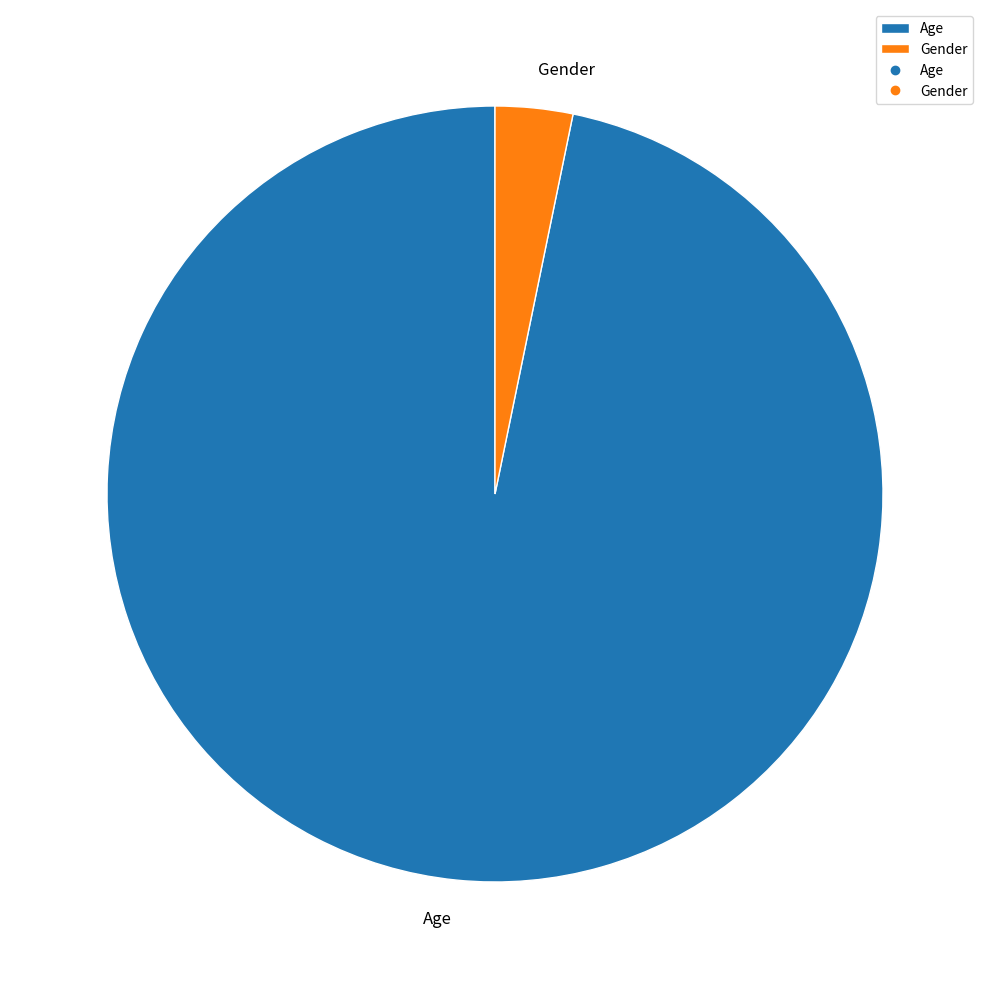

Count the number of slices in the pie.

2